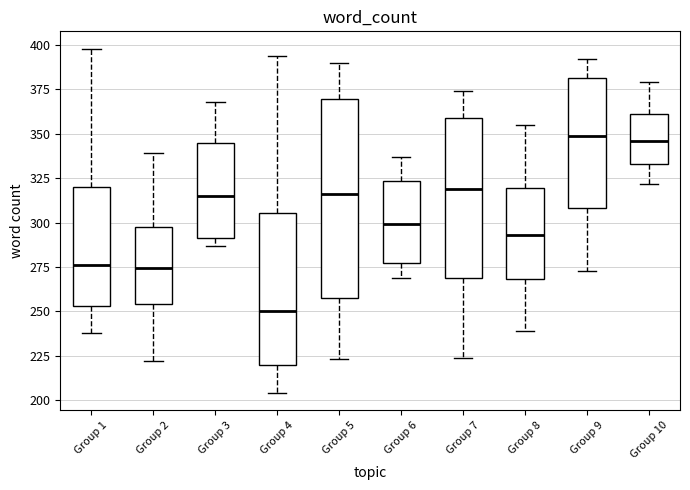

Where is the lower edge of the box for Group 7 on the y-axis? The values are not printed on the chart, so give them approximately, as read against the axis.

270